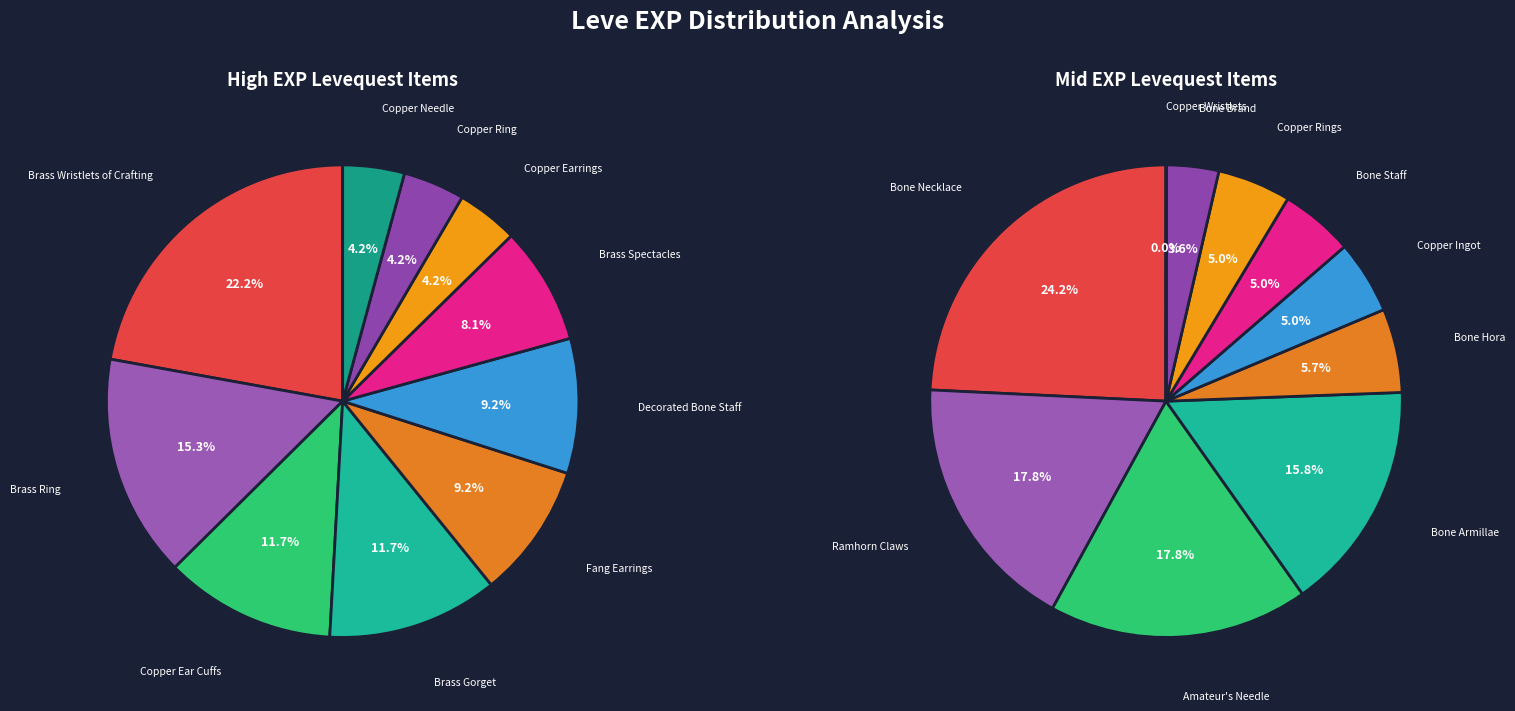

True or false: Copper Ring accounts for 19% of the total.

False